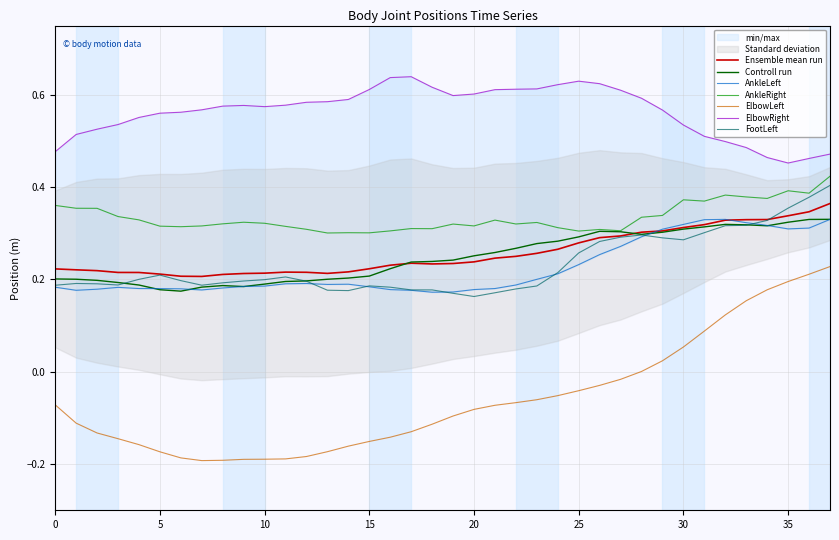

How many AnkleLeft values are between 0 and 1?

38